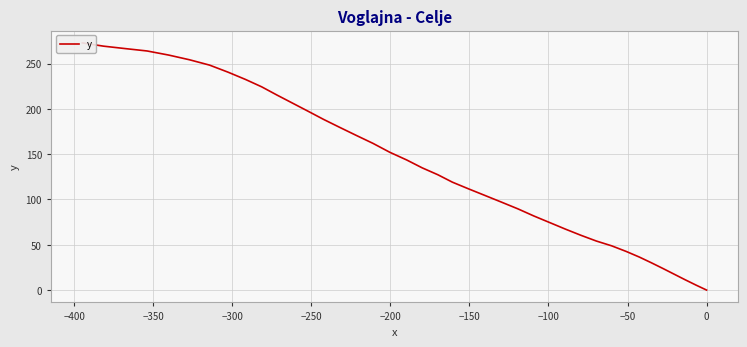

True or false: the data shows 271.9 at 25.

False